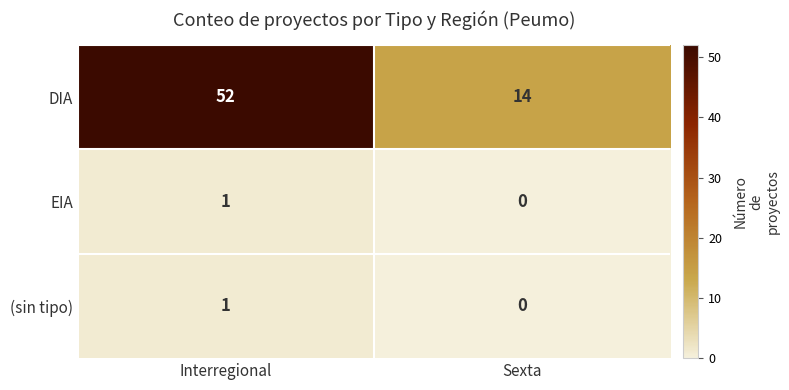

List the labels in order of DIA value, smallest first.

Sexta, Interregional